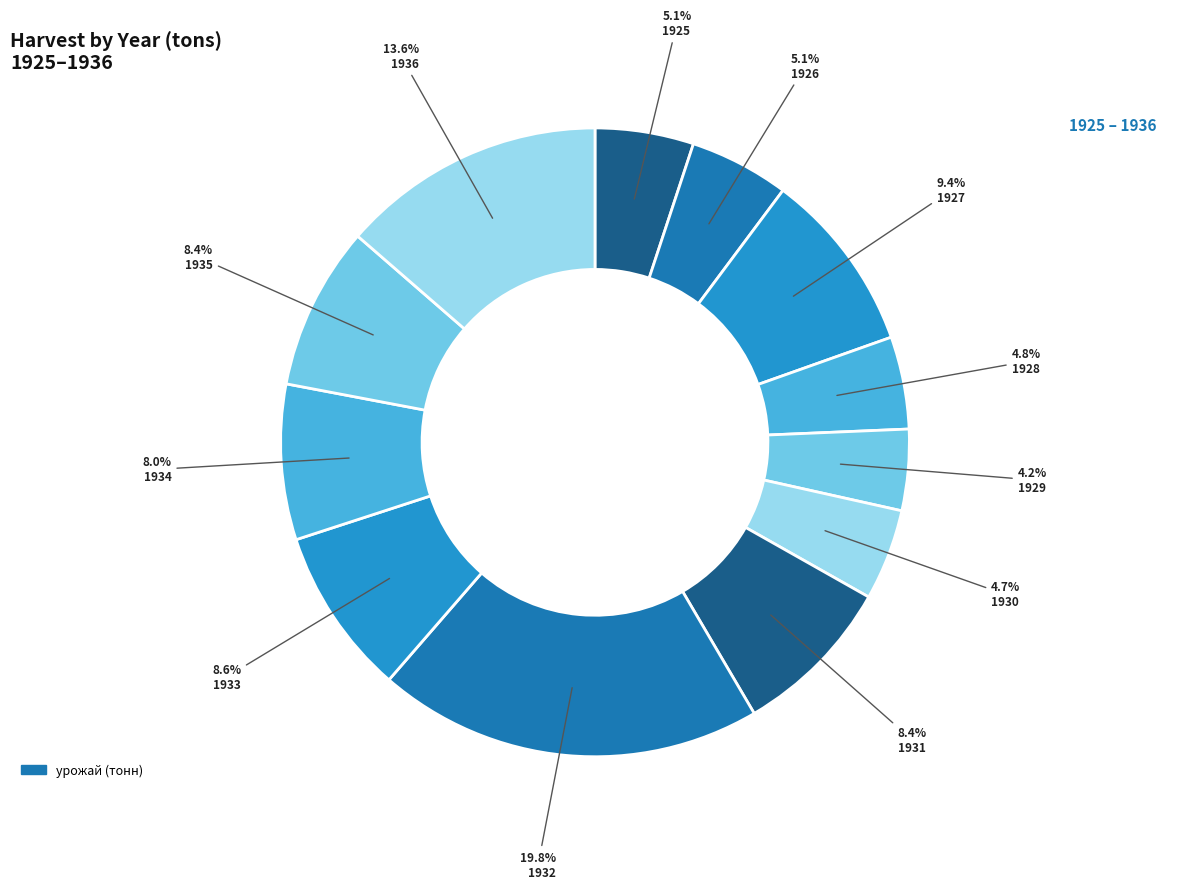

Does any single category account for the majority?

No